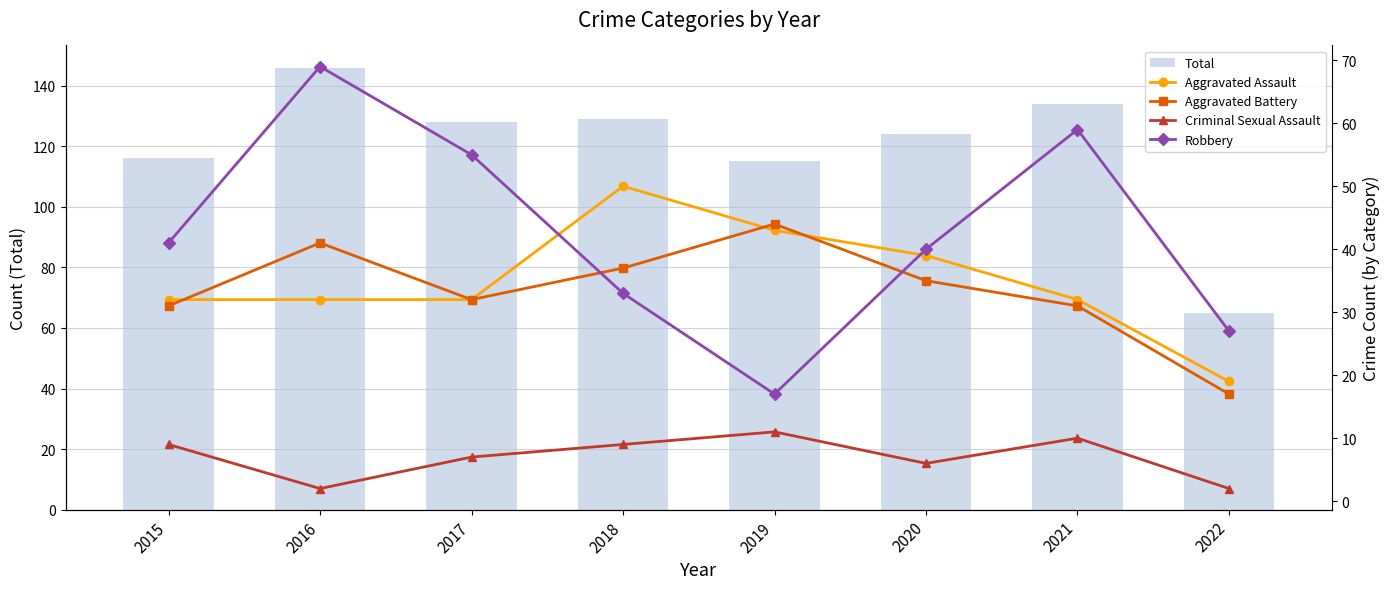

Which series changed the most between 2016 and 2019?

Robbery